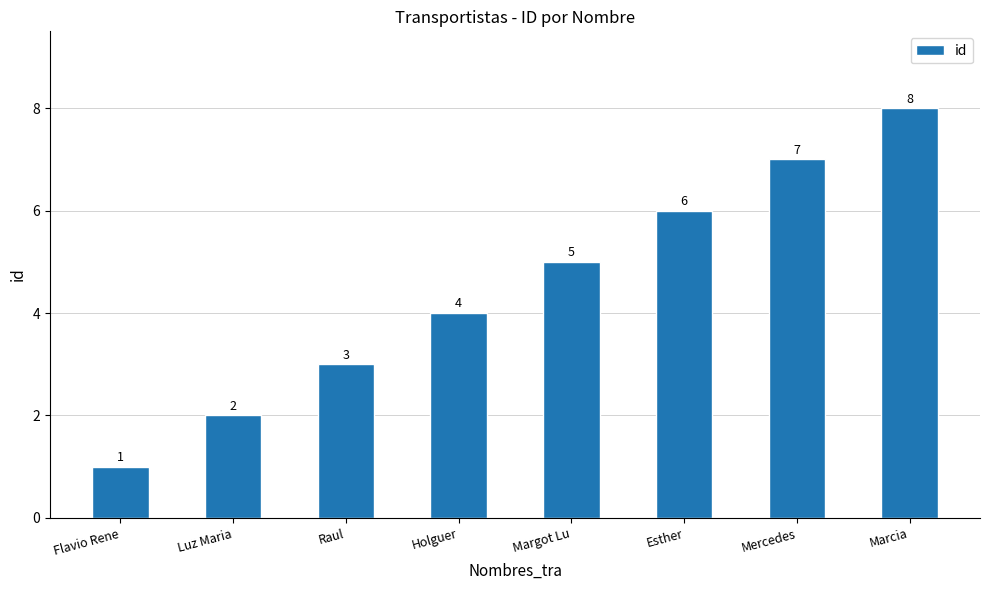

What is the change in value from Flavio Rene to Holguer?

+3